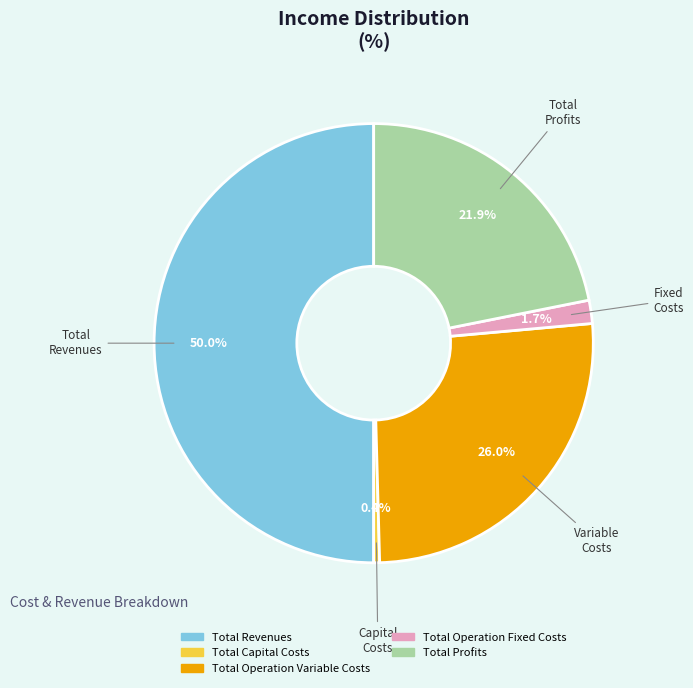

Do Total Operation Fixed Costs and Total Profits together represent more than half of the pie?

No